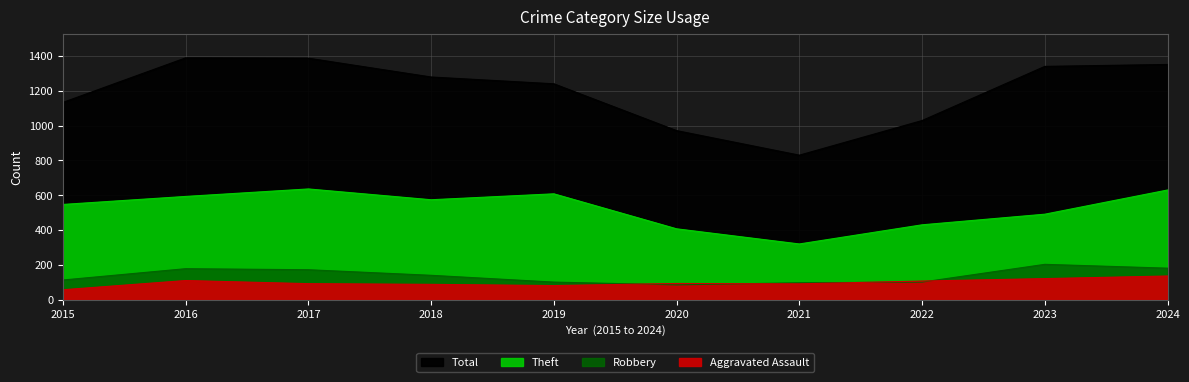

Reading left to right, transcribe all the data shown in this chart.

Aggravated Assault: 57	110	92	88	81	93	91	107	121	136
Robbery: 113	178	172	140	101	85	97	101	203	181
Theft: 547	593	636	574	608	407	320	430	491	630
Total: 1133	1389	1387	1279	1240	971	830	1029	1340	1351